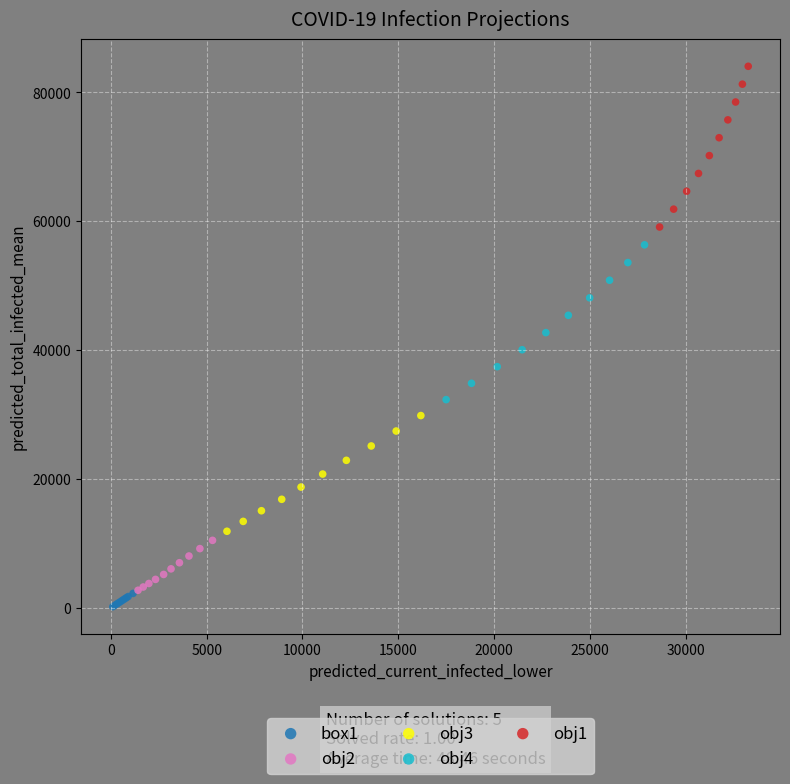

Which series has the widest spread of Y values?

obj1